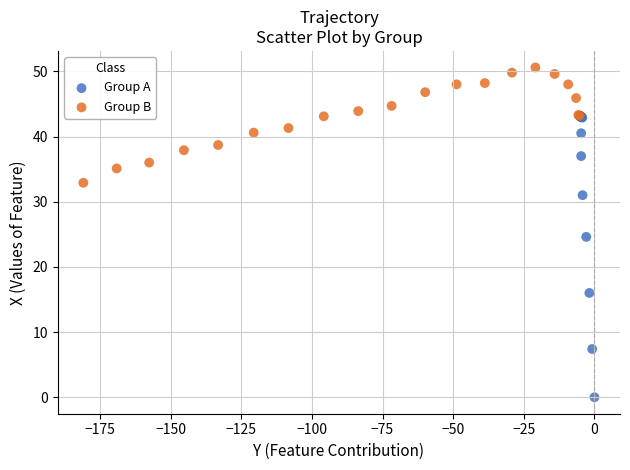

Which series has the largest Y range (max minus min)?

Group A